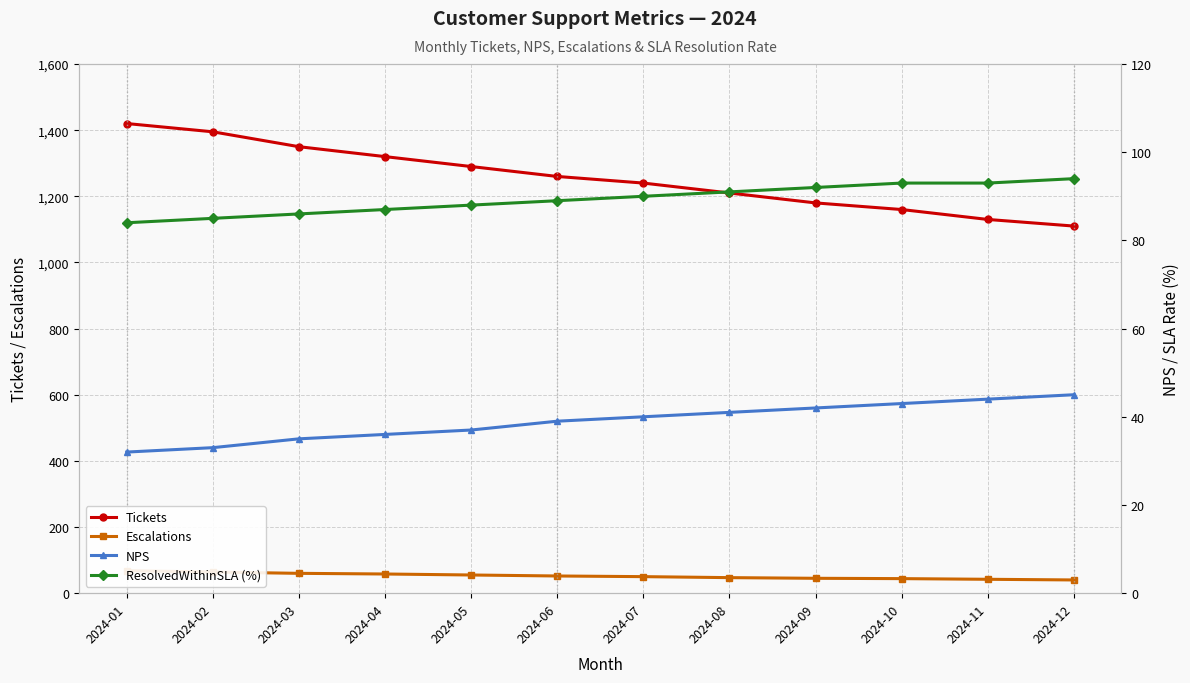

What is the sum of the NPS values at 2024-10 and 2024-04?

79